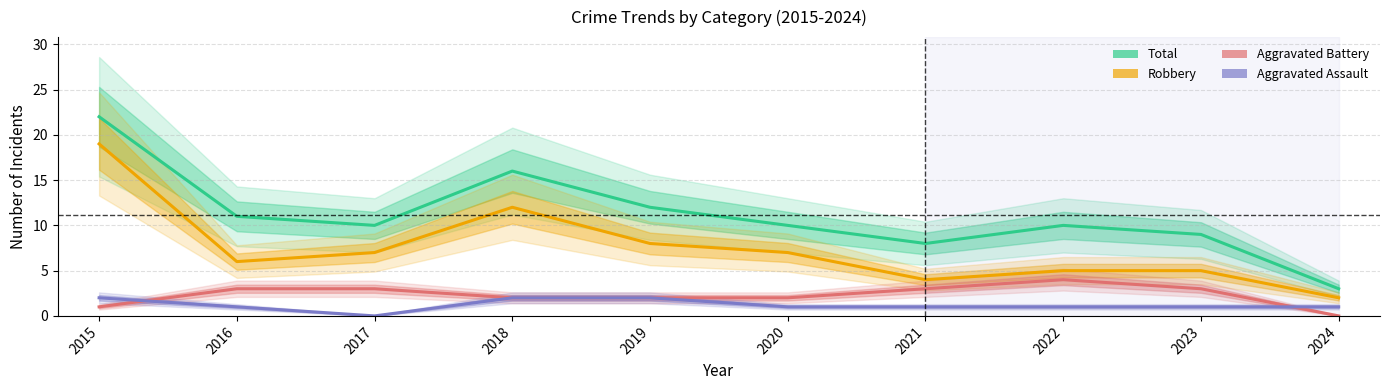

True or false: Aggravated Assault and Robbery intersect in this chart.

False